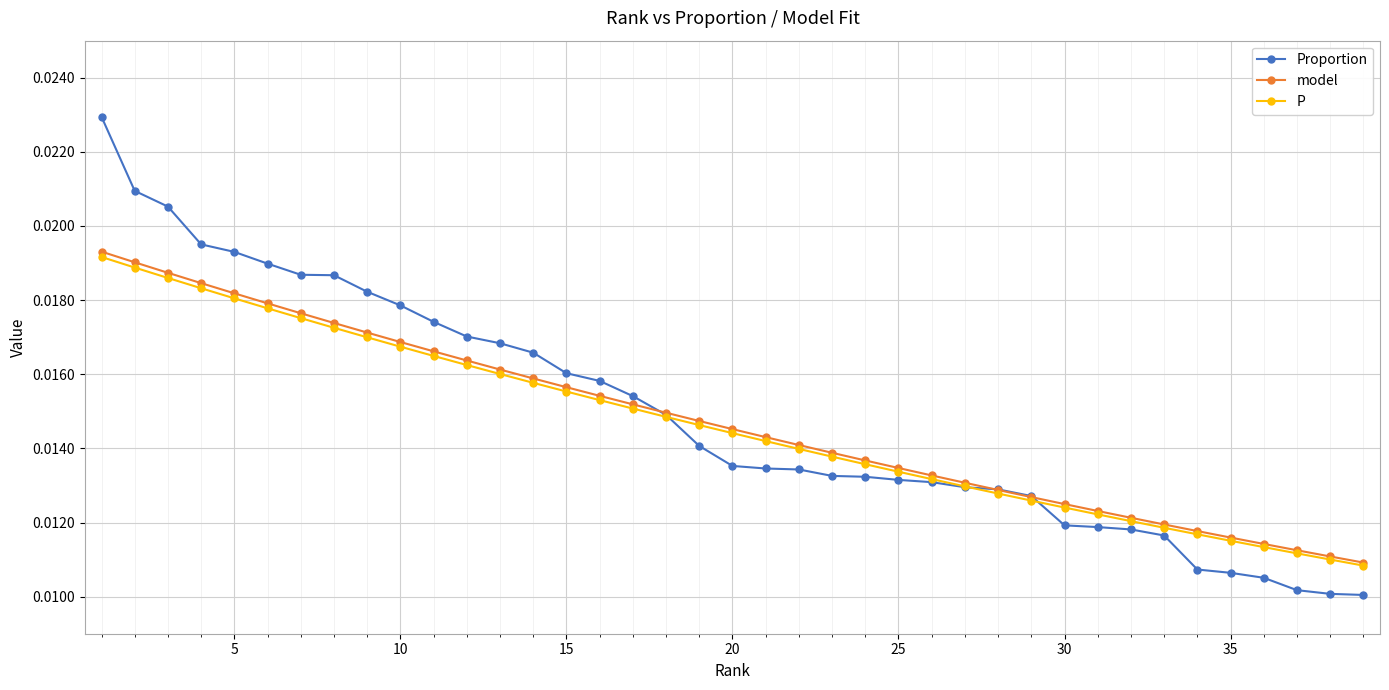

How many Proportion values are between 0 and 1?

39